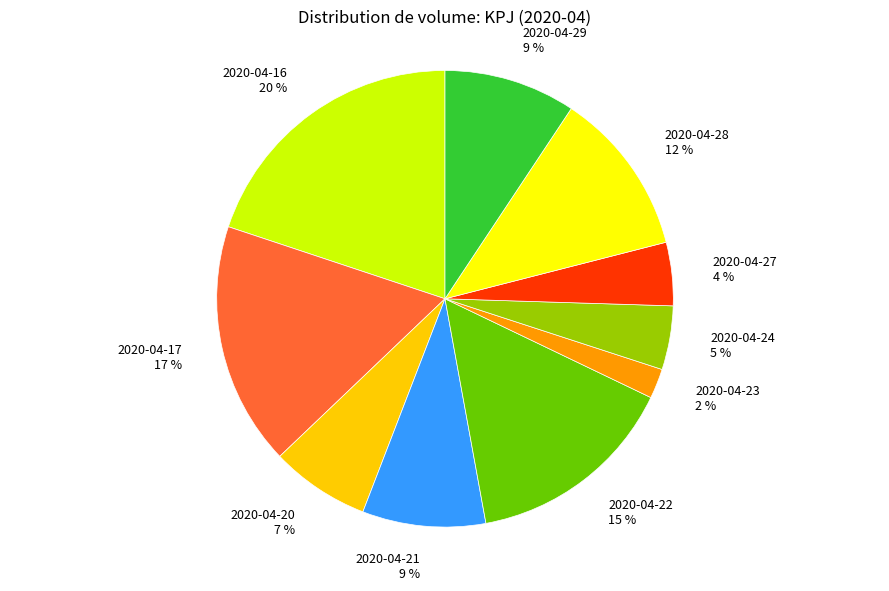

Do 2020-04-24 5 % and 2020-04-17 17 % together represent more than half of the pie?

No